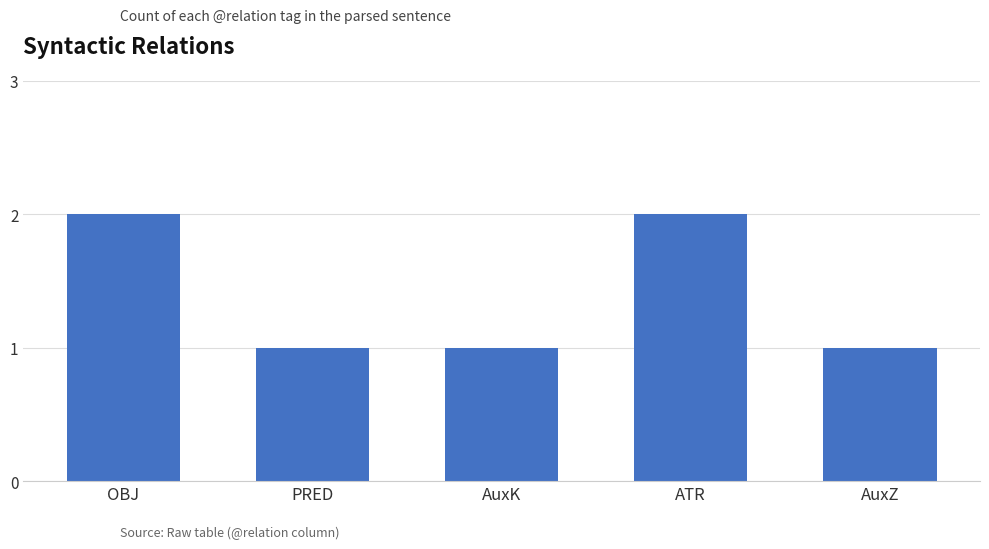

How many data points does each series have?

5